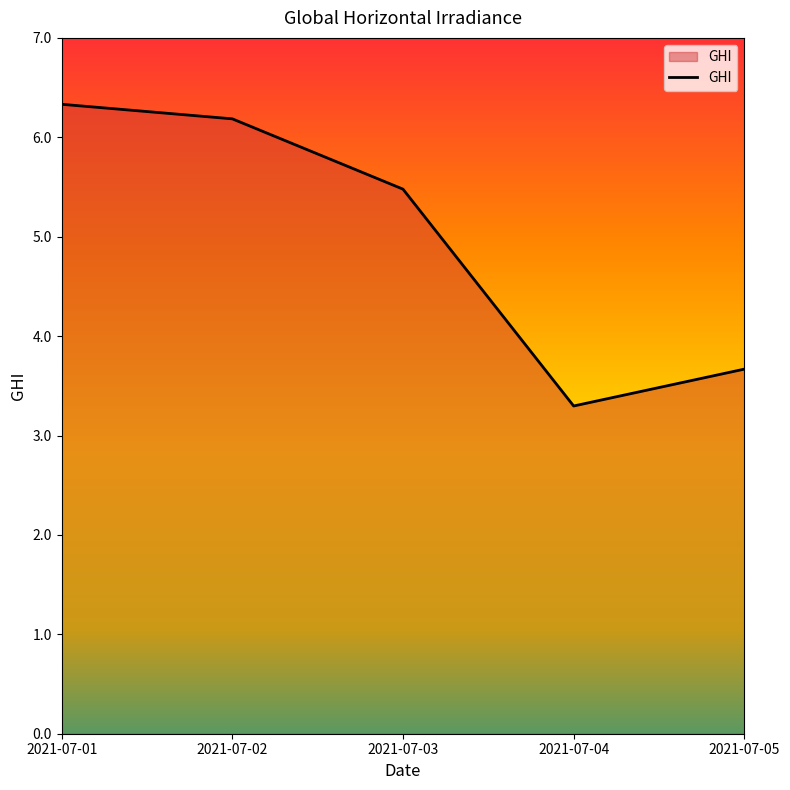

How many lines are shown in the chart?

1